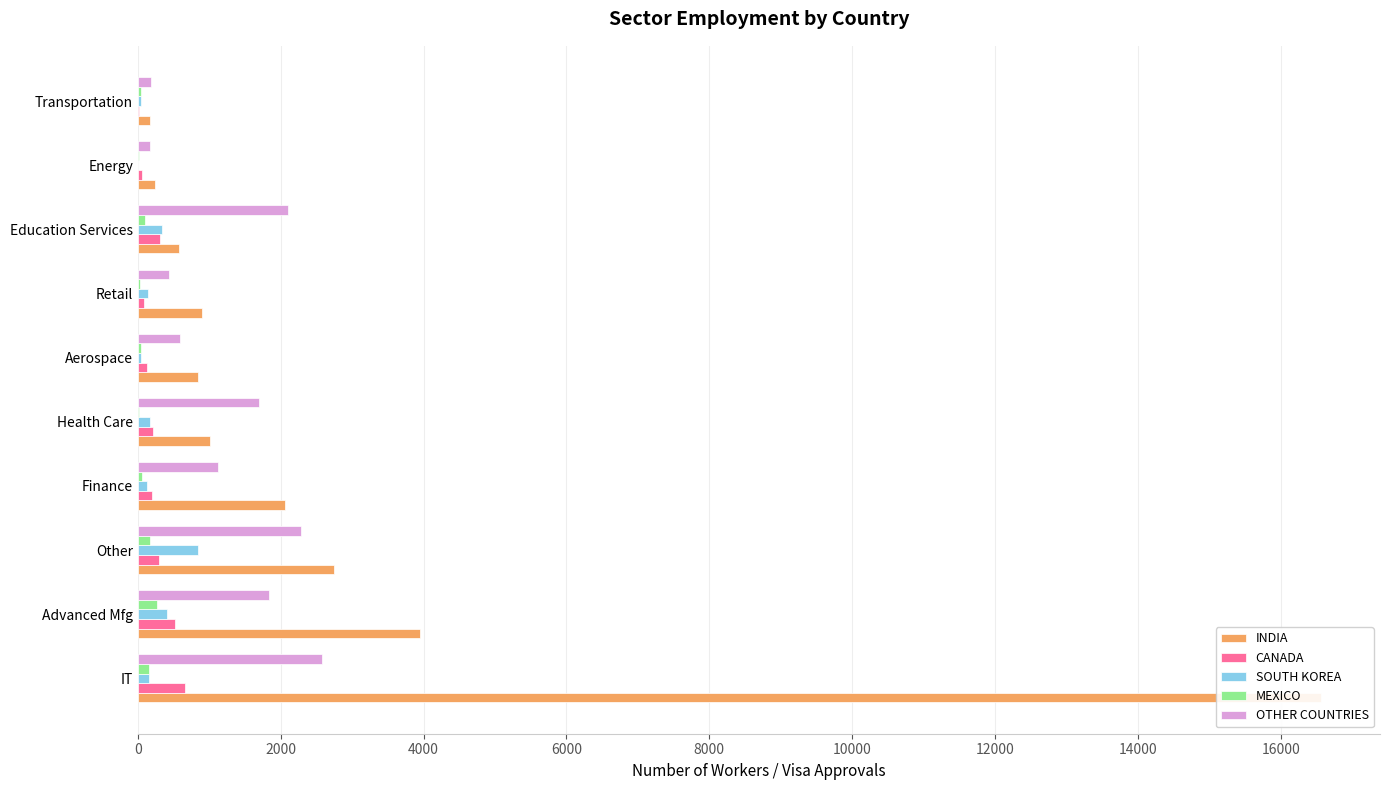

Between Energy and Advanced Mfg, which is larger?

Advanced Mfg